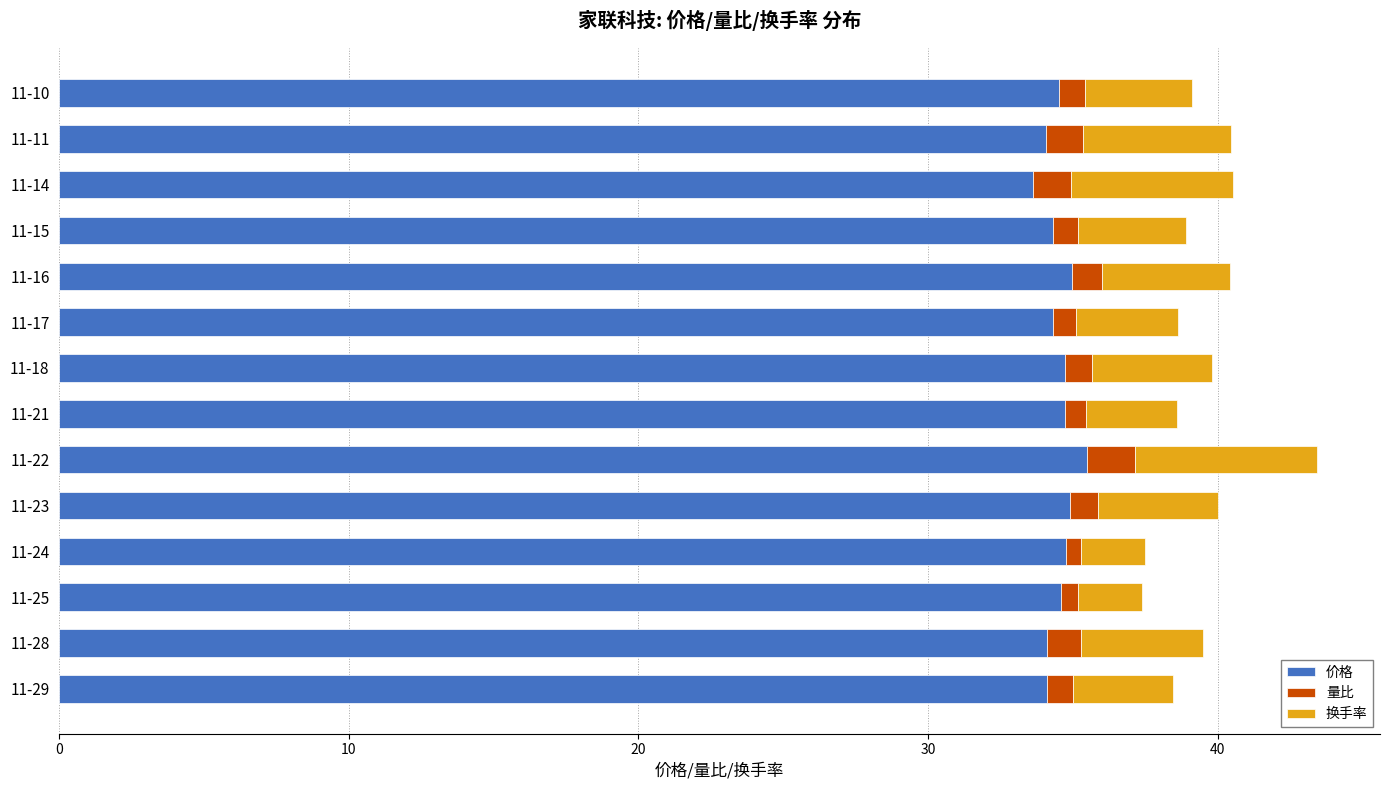

Which category has the lowest value in the 价格 series?

11-14